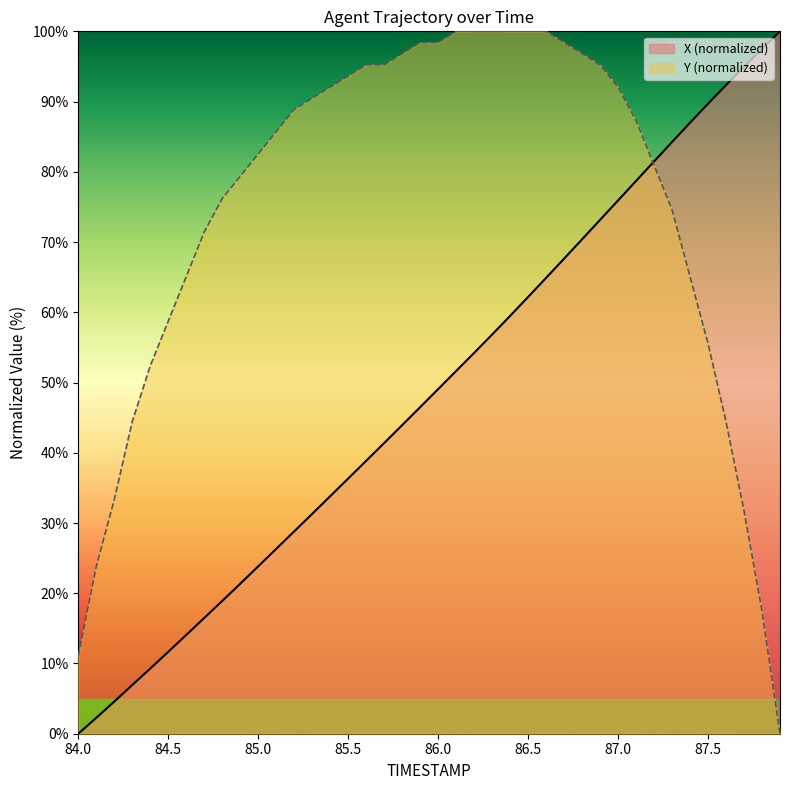

Is it true that X (normalized) equals 36.3 at 85.5?

True